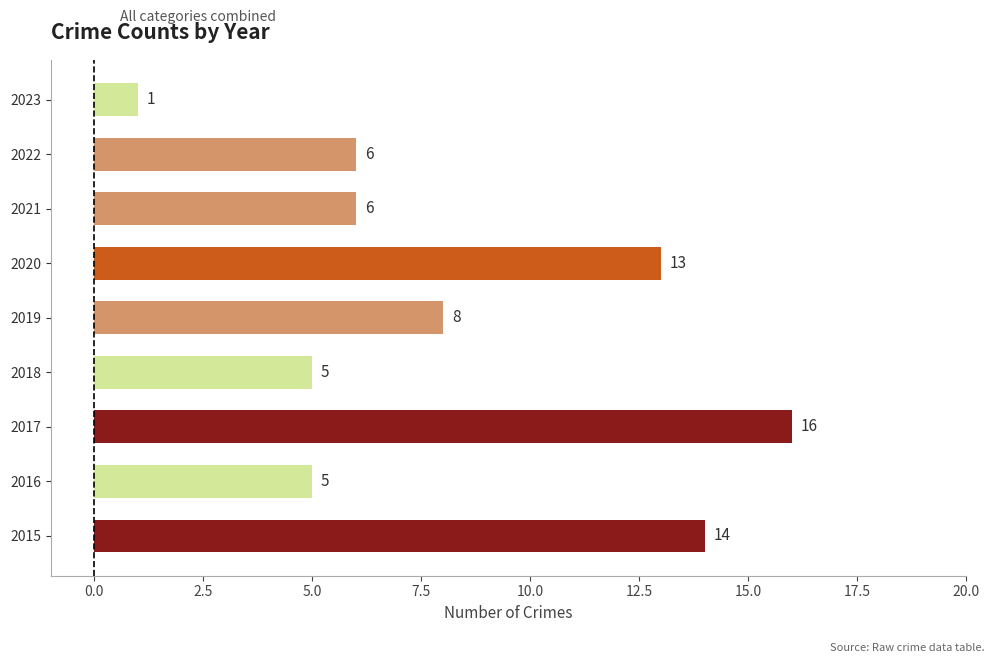

Approximately how many times larger is the value at 2021 compared to 2018?

1.2